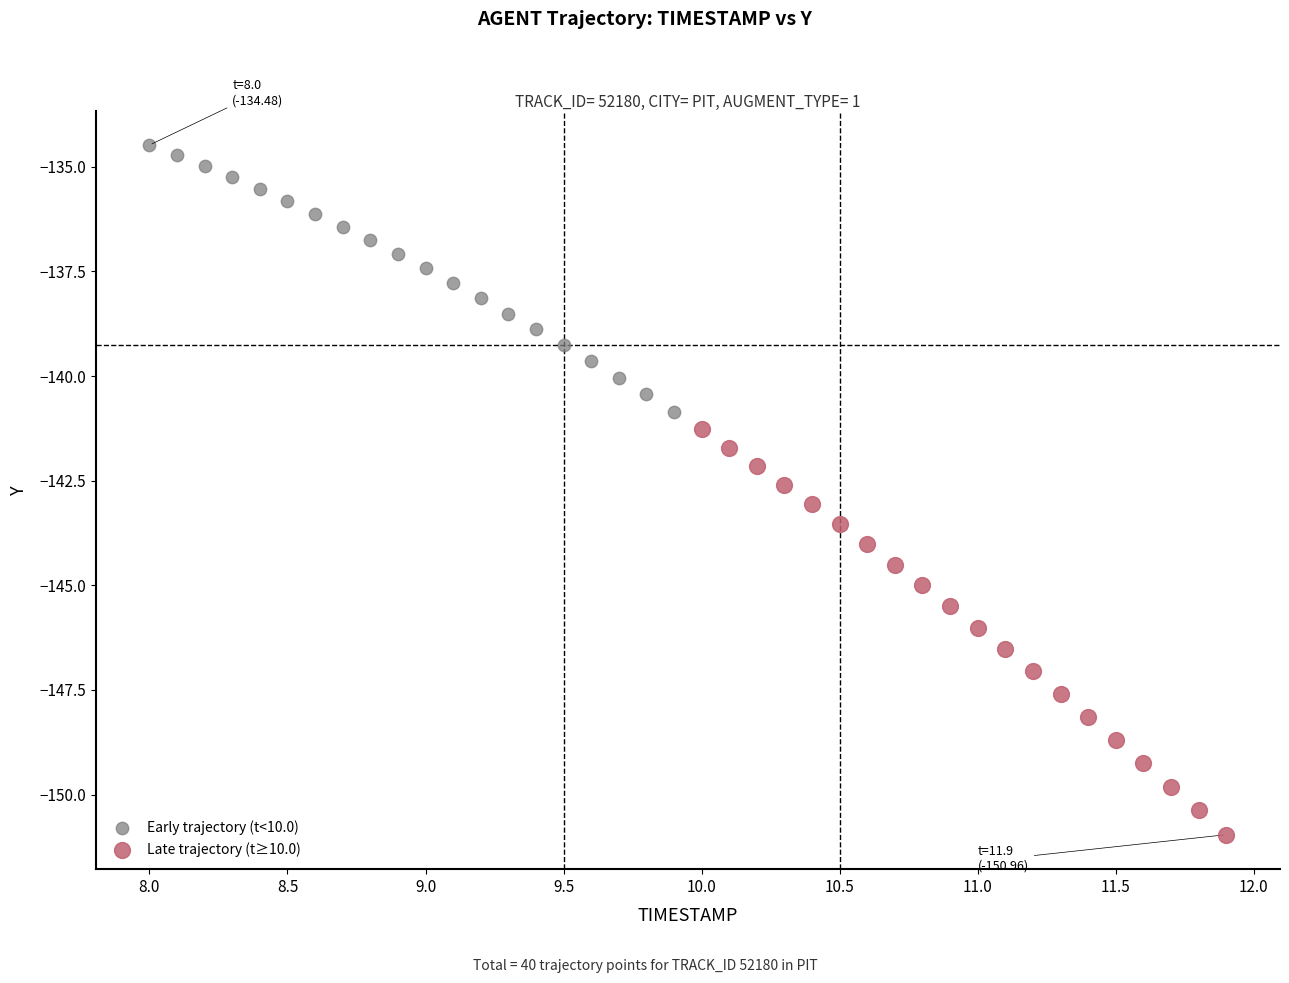

Which series reaches the minimum Y coordinate?

Late trajectory (t≥10.0)